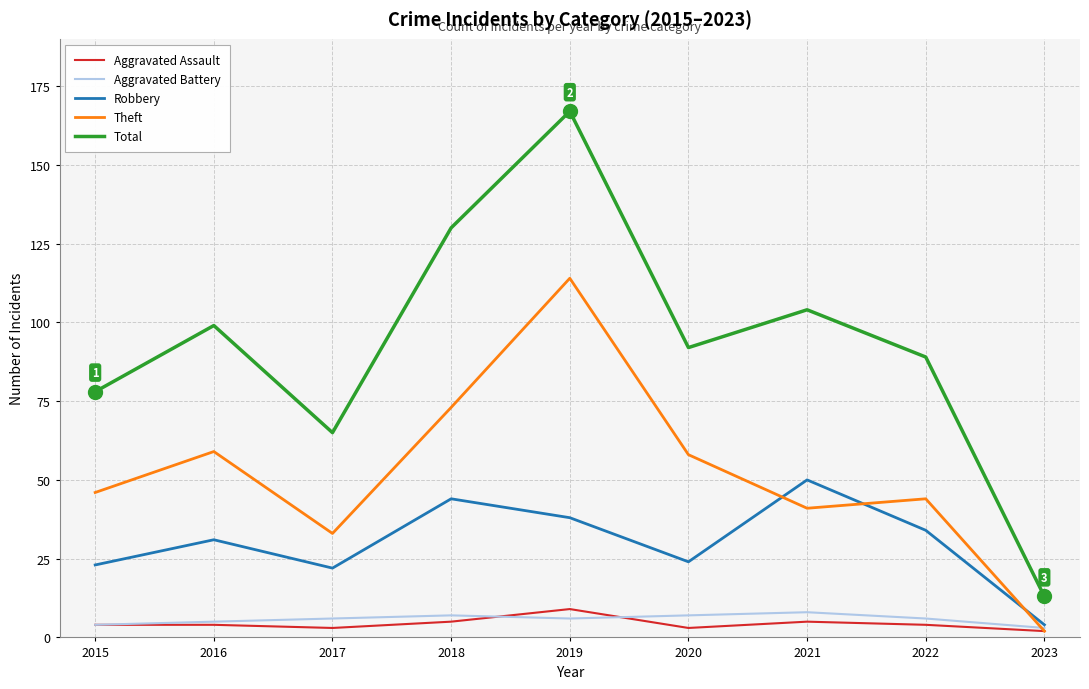

Read the Aggravated Assault value at 2015.

4